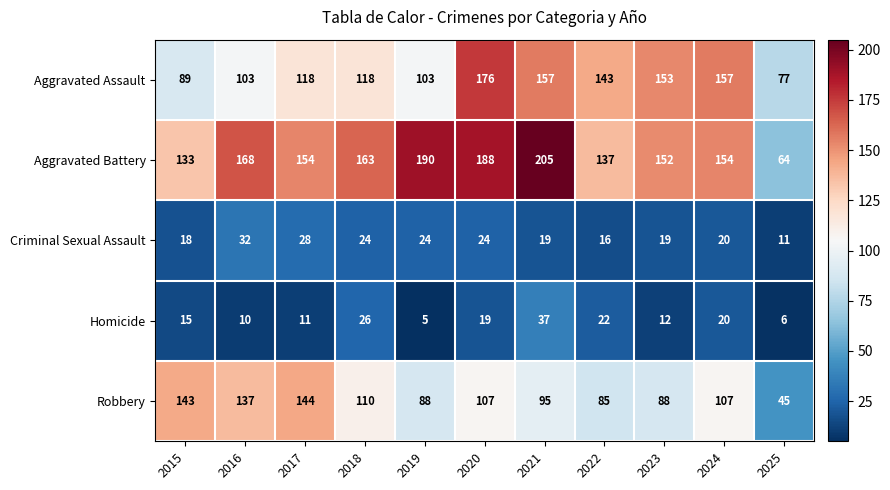

Where does the Criminal Sexual Assault series first go above 20?

2016